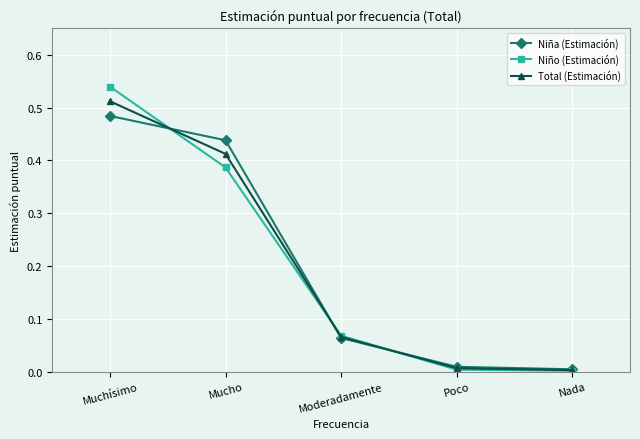

What is the label of the 3rd point from the right?

Moderadamente